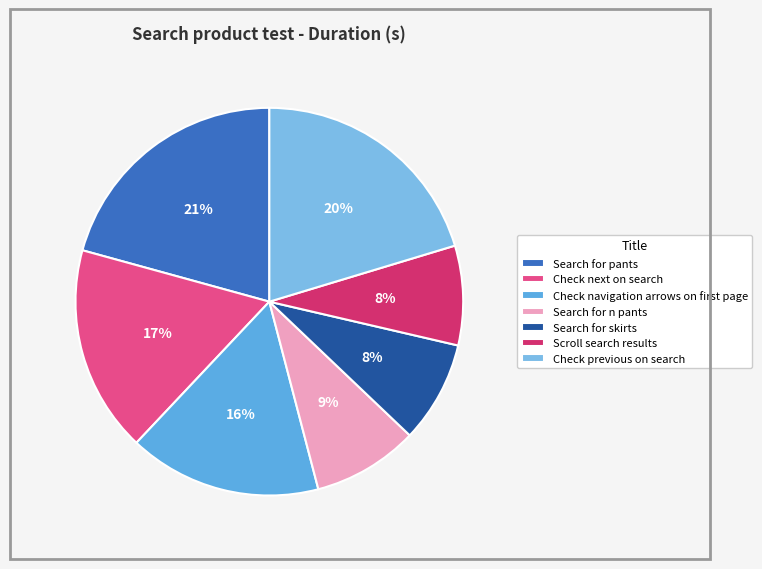

How many segments does this pie chart have?

7